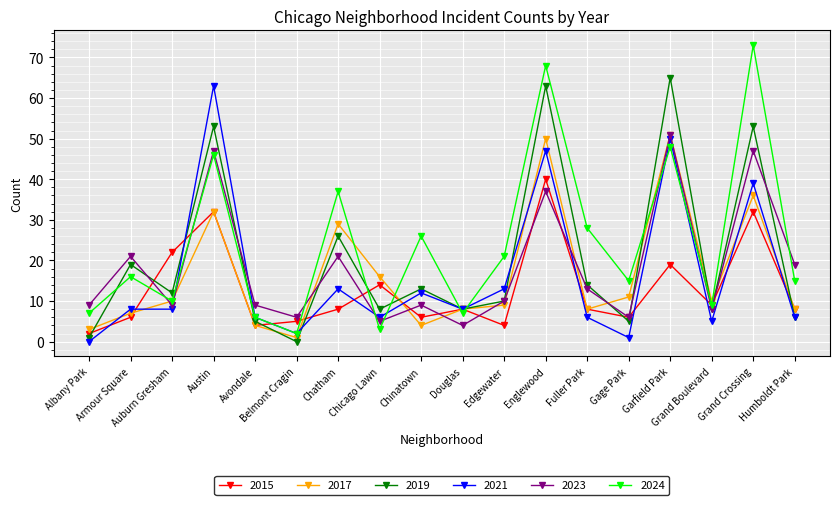

How many values in the 2023 series are below 10?

9